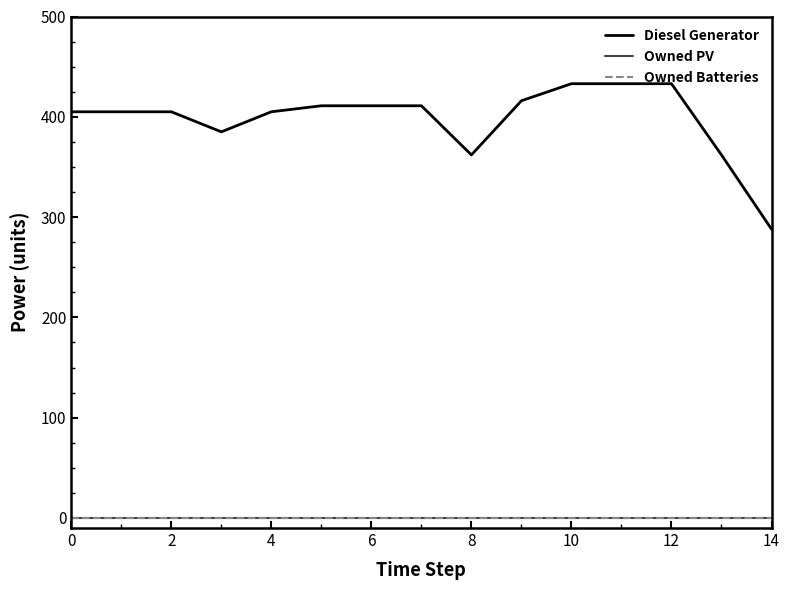

Does the chart display data point markers on the line(s)?

No